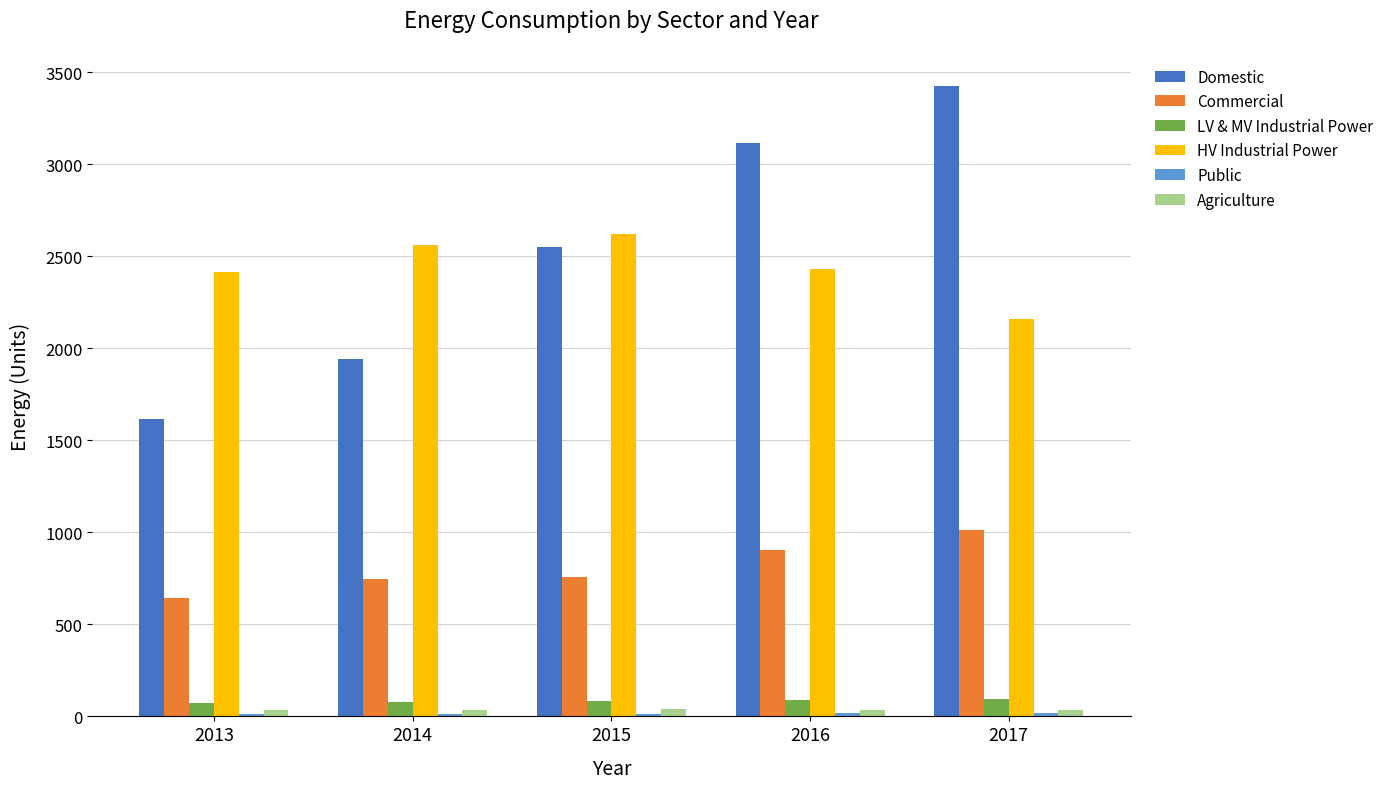

The value of HV Industrial Power at 2016 is 1326.1. True or false?

False